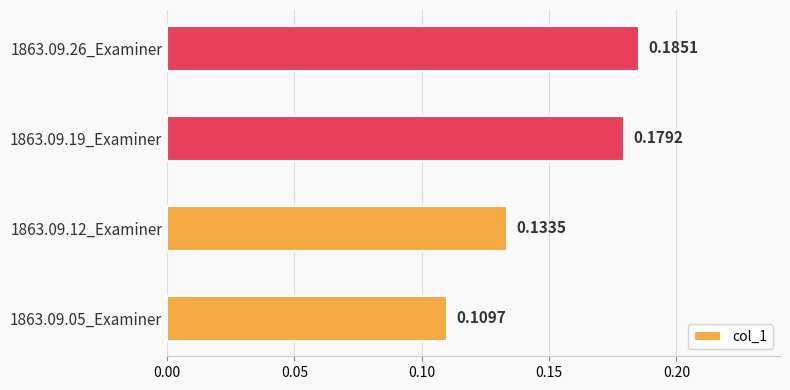

Which has a higher value, 1863.09.26_Examiner or 1863.09.12_Examiner?

1863.09.26_Examiner